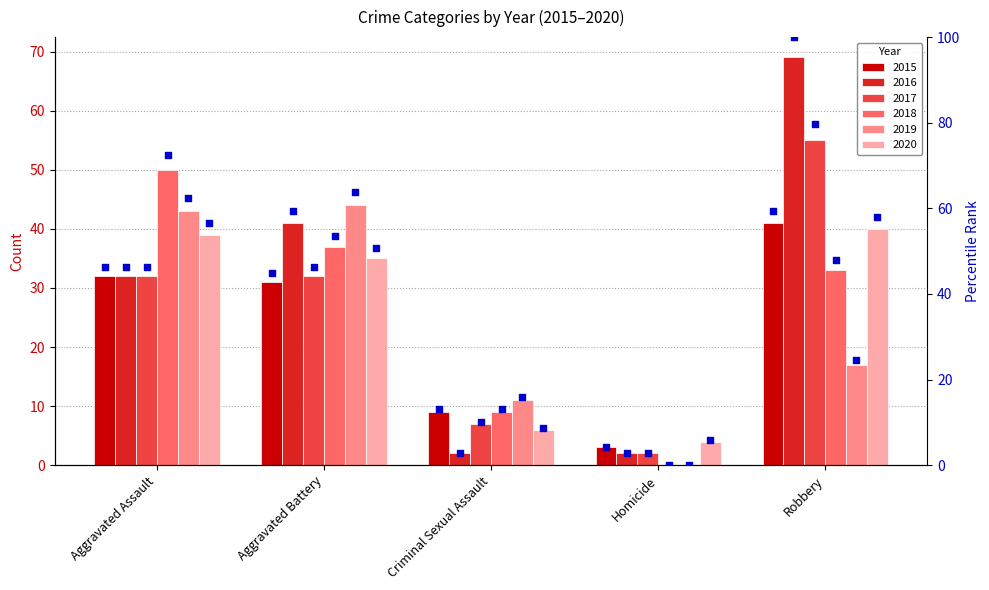

What is the ratio of the value at Robbery to the value at Aggravated Battery?

1.3